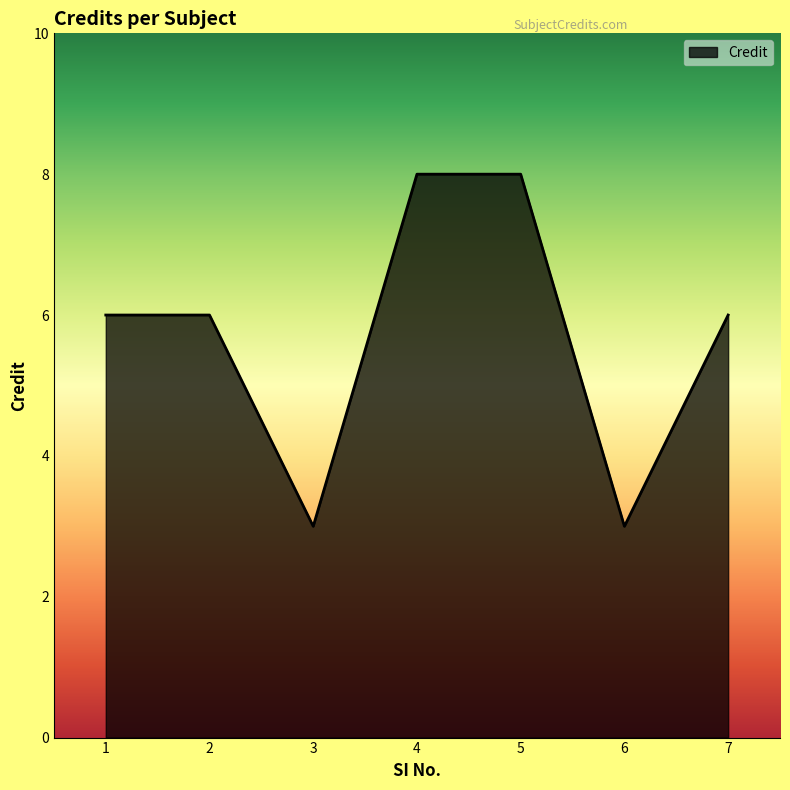

What is the difference between the maximum and minimum values?

5